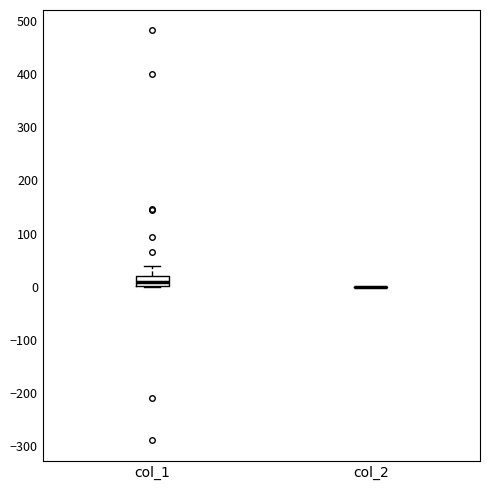

Comparing the boxes themselves (not the whiskers), which one is the tallest?

col_1